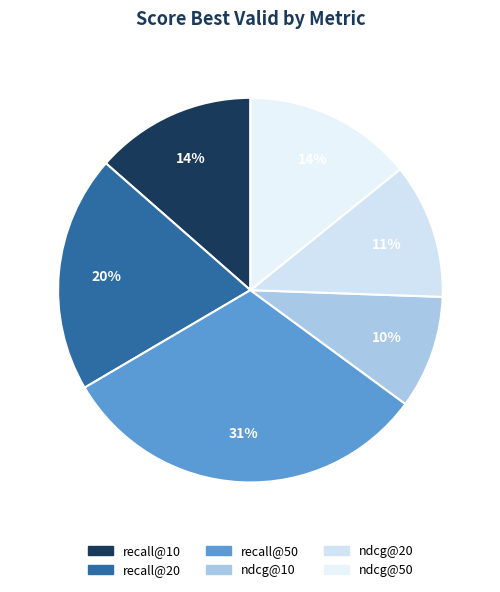

To the nearest percent, what portion does recall@50 represent?

31%